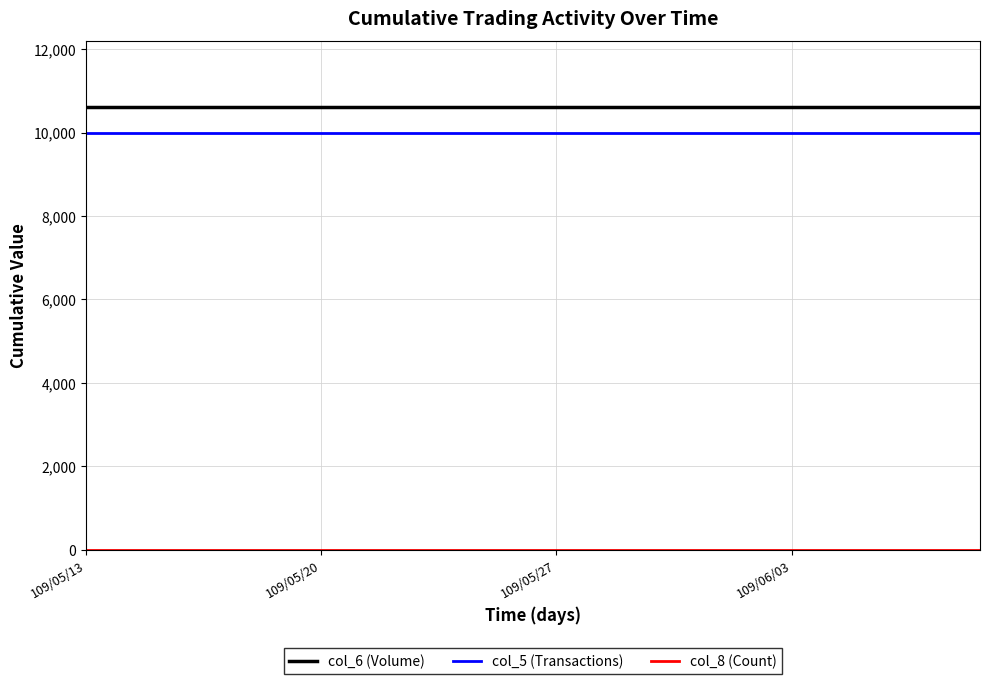

Does the chart have visible grid lines?

Yes